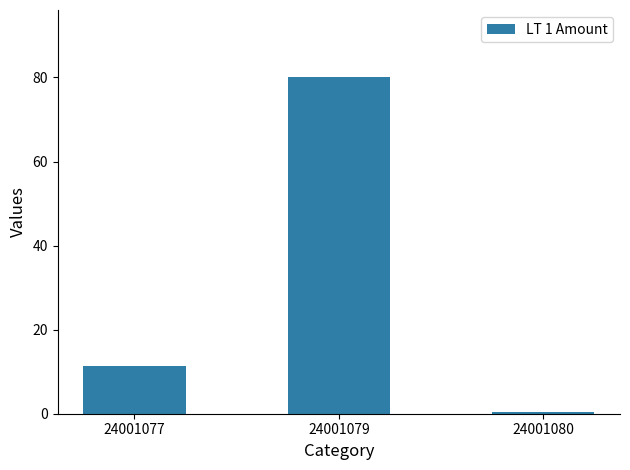

What is the average value?

30.6